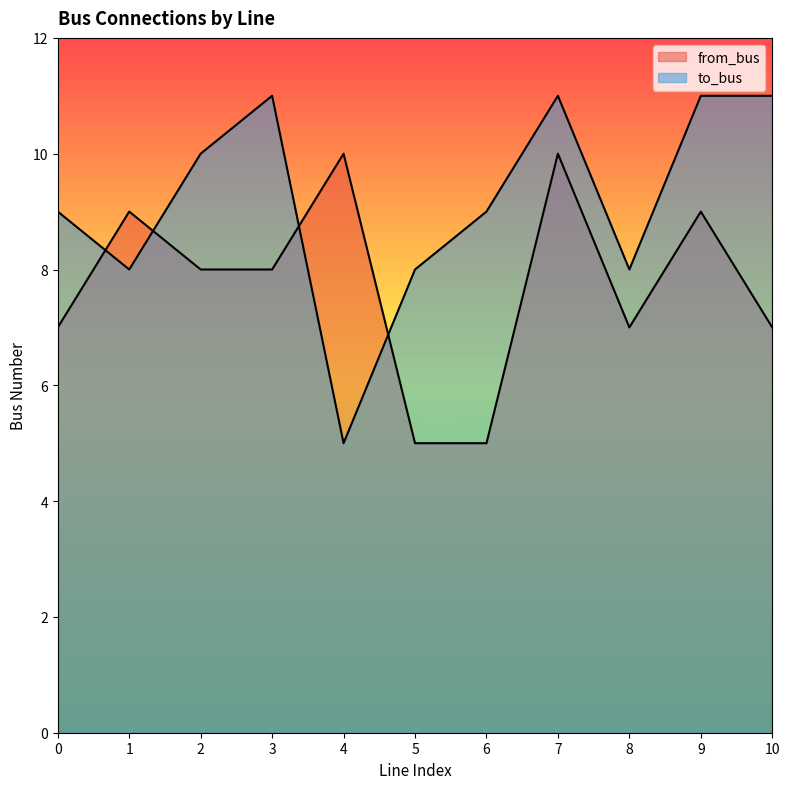

At which category is the sum across all series the highest?

7